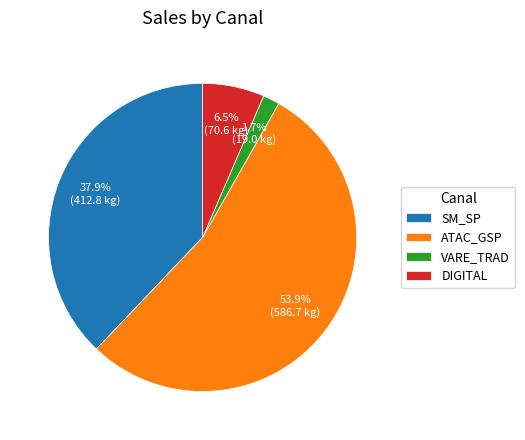

Which category has the smallest portion of the pie?

VARE_TRAD